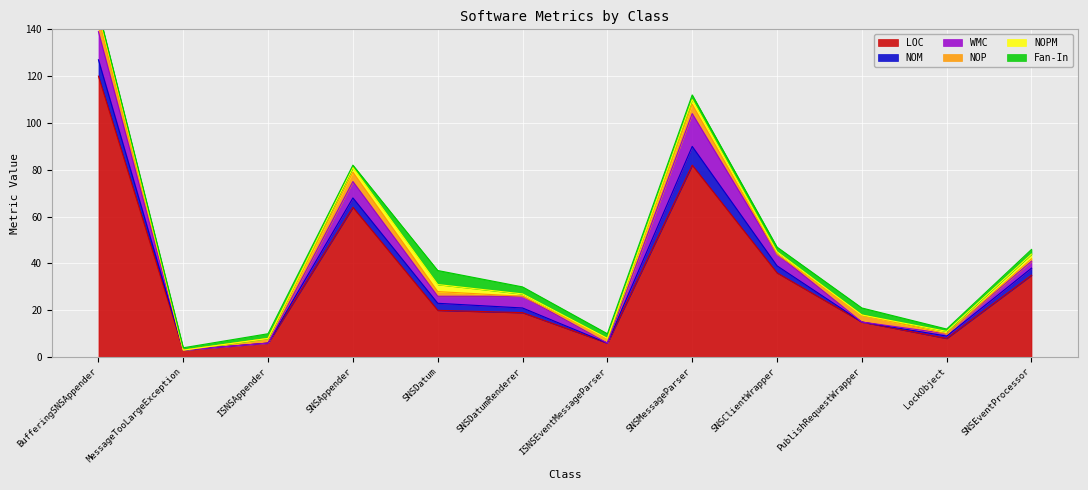

At SNSDatum, list the series in order from smallest to largest.

NOP, NOM, WMC, NOPM, Fan-In, LOC